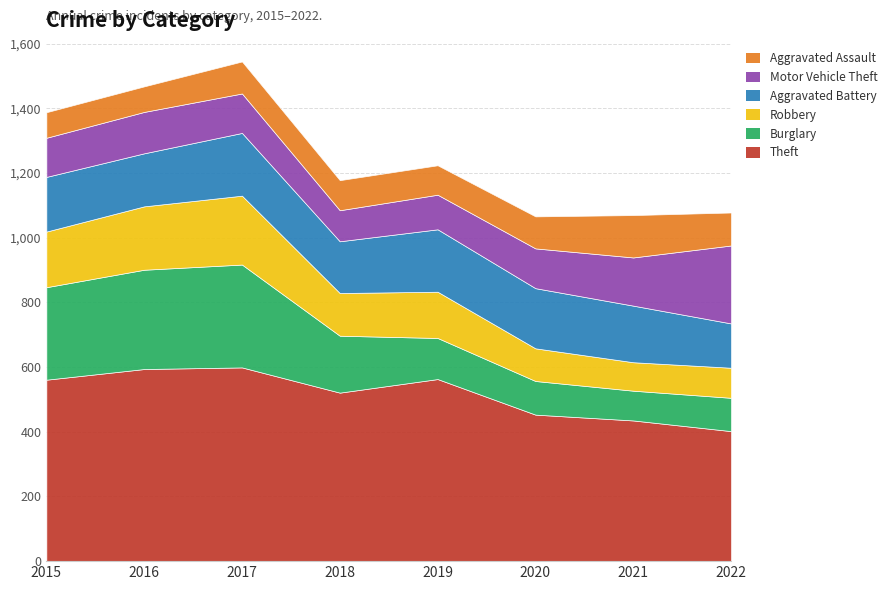

What is the value of the Burglary point at the 6th from the left?

104